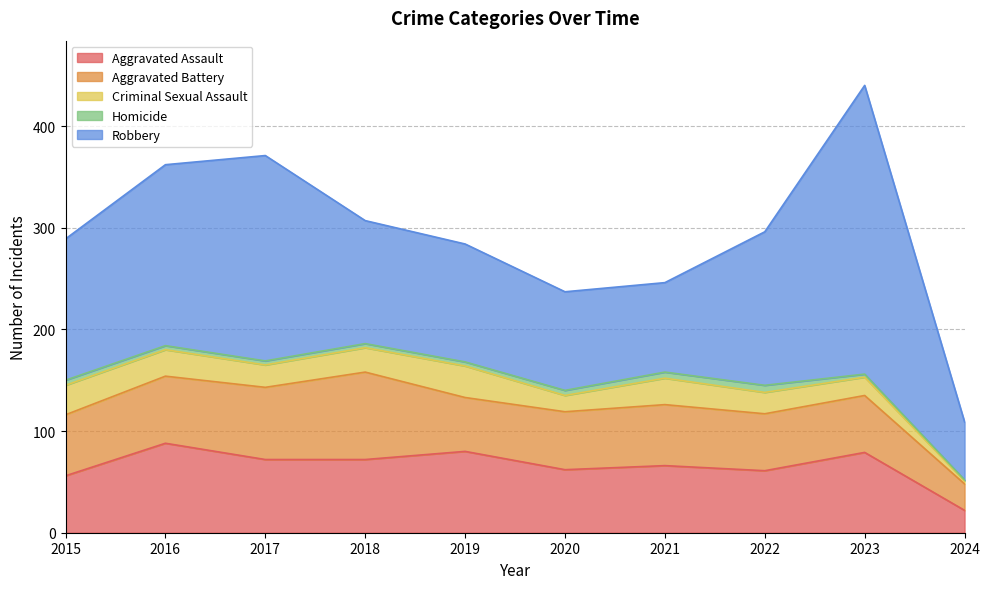

True or false: Criminal Sexual Assault and Homicide cross at least once.

False